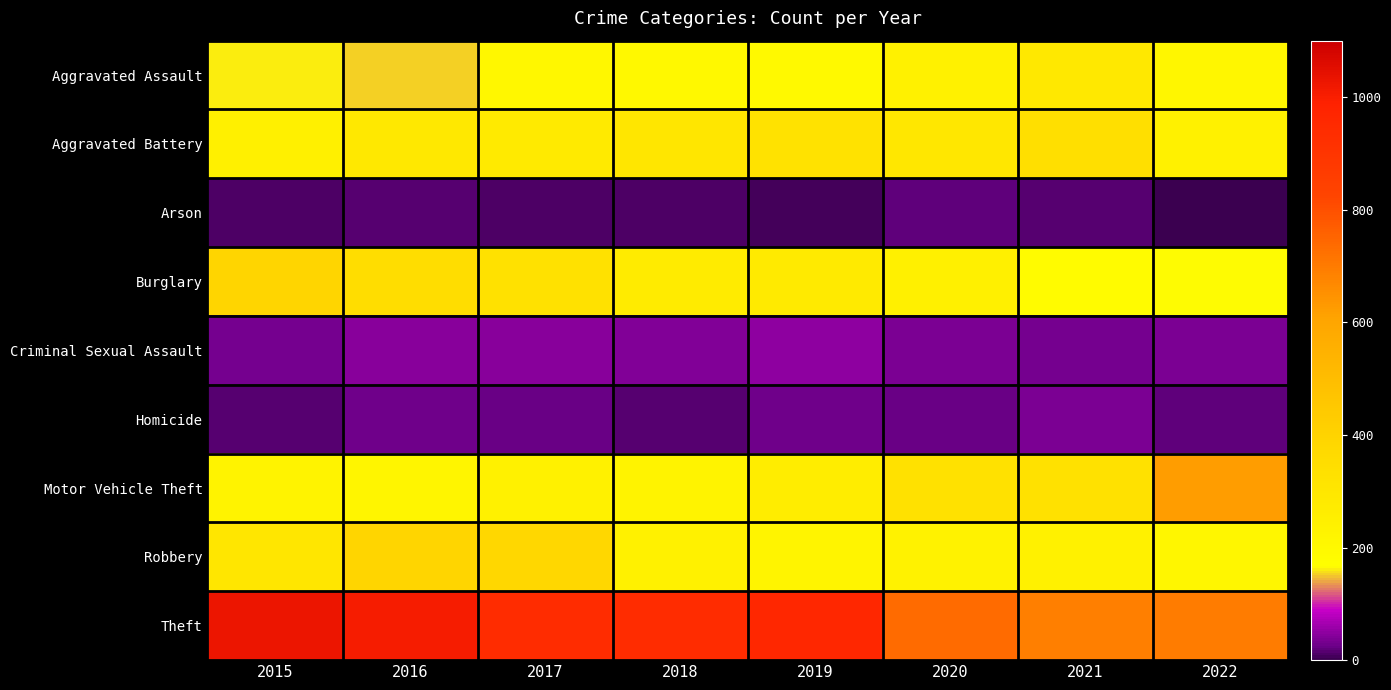

At which category does the chart reach its peak across all series?

2015